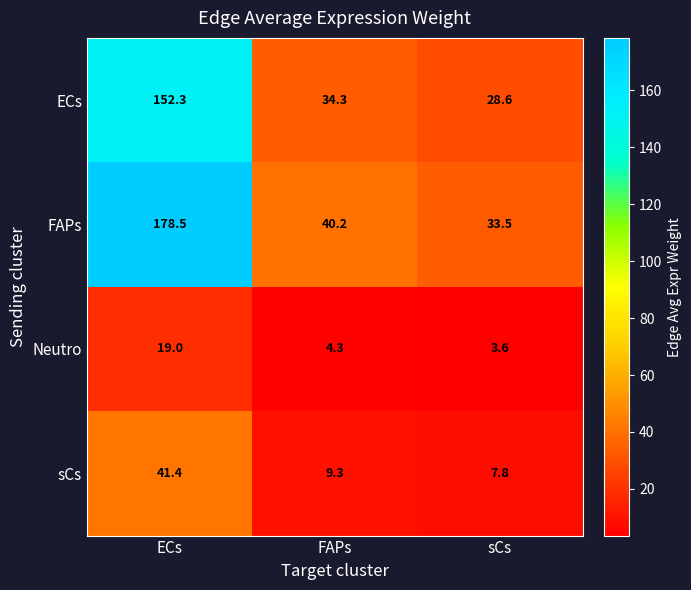

Is it true that FAPs equals 178.5 at ECs?

True